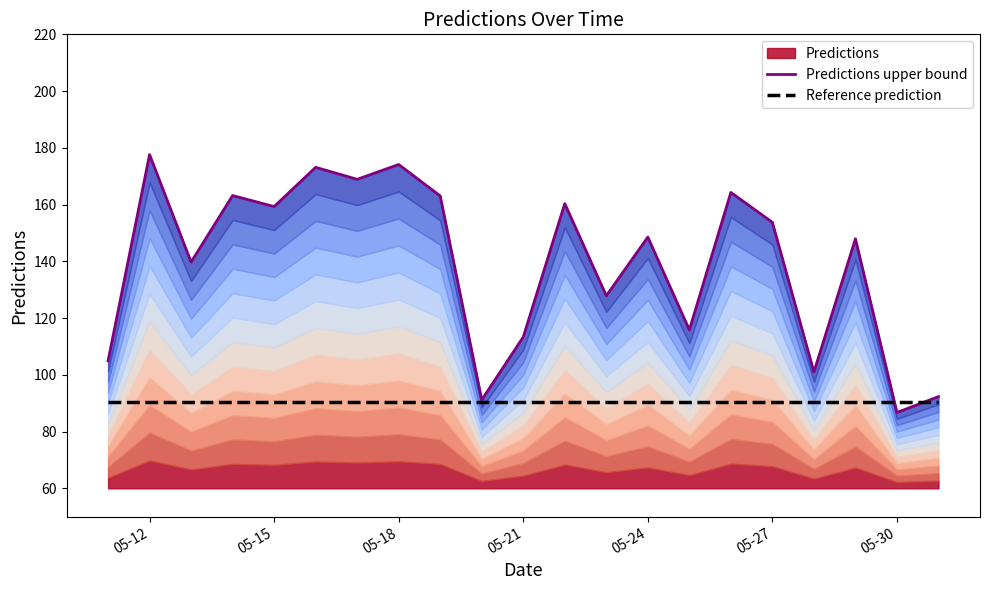

Which label corresponds to the smallest value in the chart?

05-30